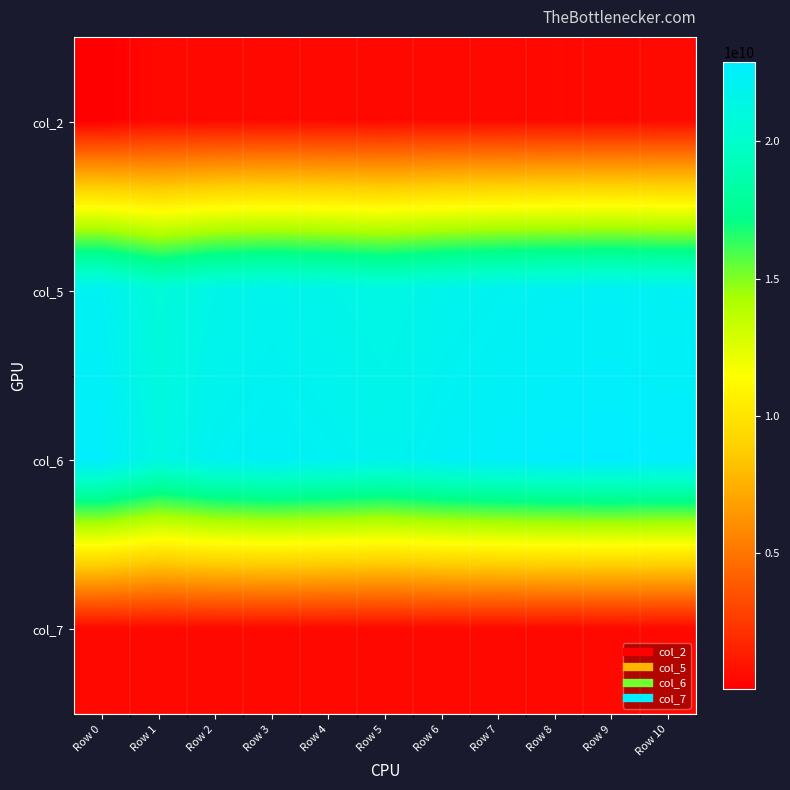

Reading left to right, what are all the values shown in this chart?

col_2: Row 0=50351958	Row 1=465482958	Row 2=463165708	Row 3=476547334	Row 4=460354500	Row 5=463848958	Row 6=483694750	Row 7=471738750	Row 8=498415625	Row 9=482421209	Row 10=510730708
col_5: Row 0=22150641708	Row 1=20708821416	Row 2=21558638833	Row 3=21808637208	Row 4=21588369084	Row 5=21278600834	Row 6=21753828000	Row 7=22052372709	Row 8=22205787292	Row 9=22307508125	Row 10=22156424917
col_6: Row 0=22722749292	Row 1=21269705500	Row 2=22116180000	Row 3=22389159042	Row 4=22139225041	Row 5=21833691208	Row 6=22335434042	Row 7=22615130958	Row 8=22807399541	Row 9=22883229041	Row 10=22761238875
col_7: Row 0=434726756	Row 1=434726756	Row 2=434726756	Row 3=434726756	Row 4=434726756	Row 5=434726756	Row 6=434726756	Row 7=434726756	Row 8=434726756	Row 9=434726756	Row 10=434726756